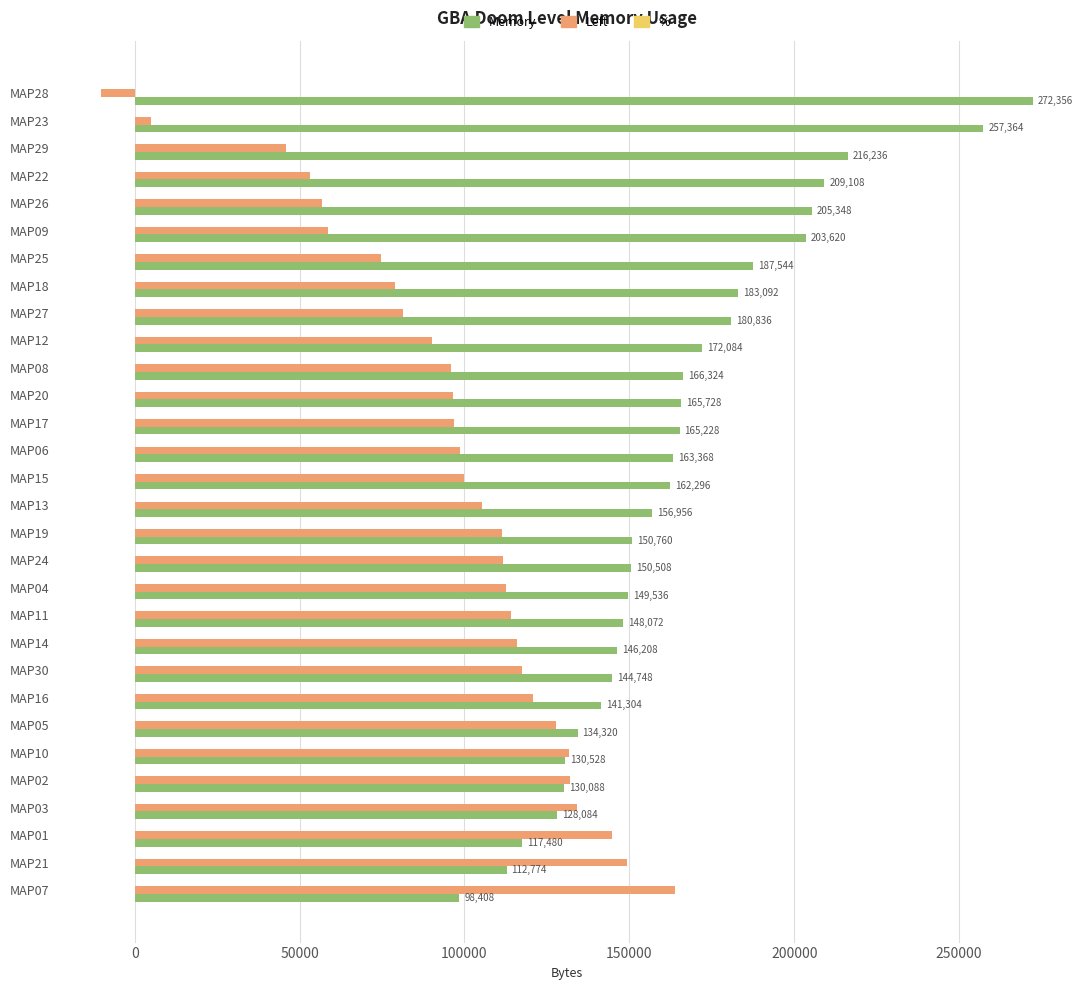

What is the greatest value displayed?

272356.0